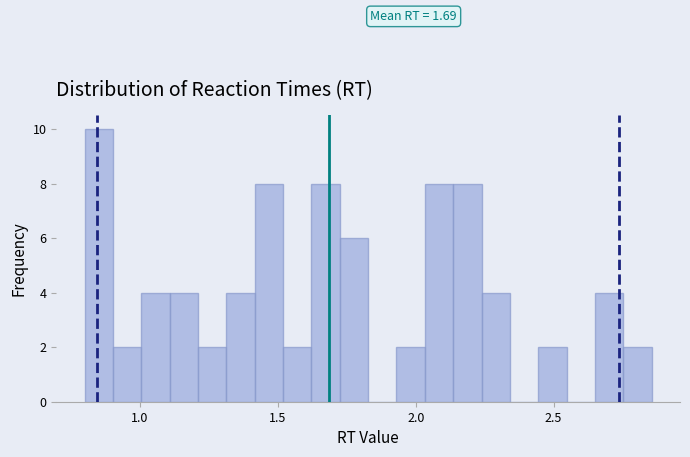

Read against the x-axis, roughly where is the centre of the tallest bar?

0.85